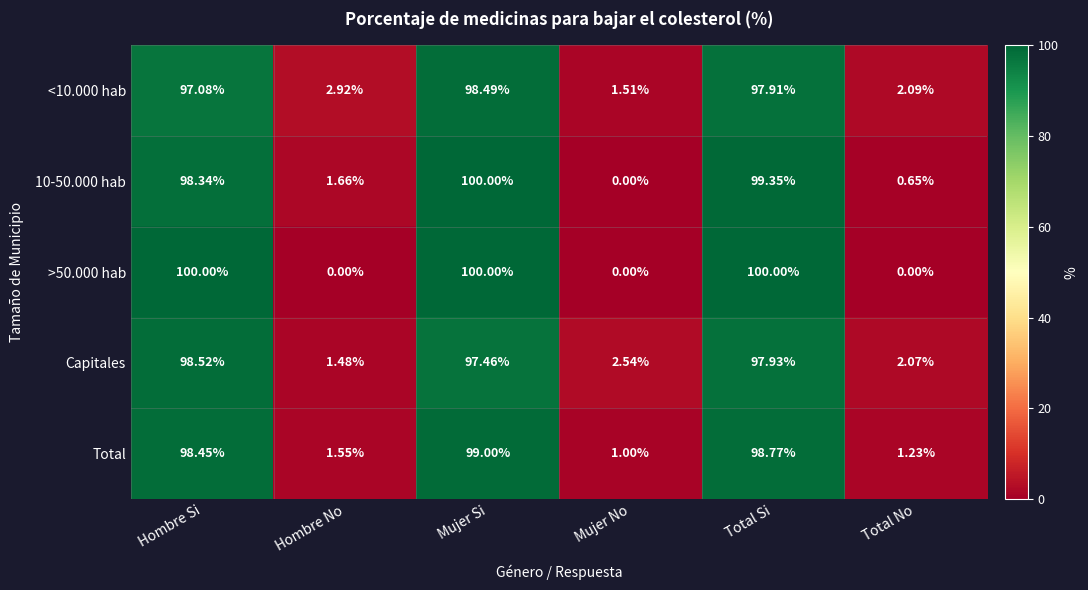

Rank the series at Hombre Si from highest to lowest value.

>50.000 hab, Capitales, Total, 10-50.000 hab, <10.000 hab